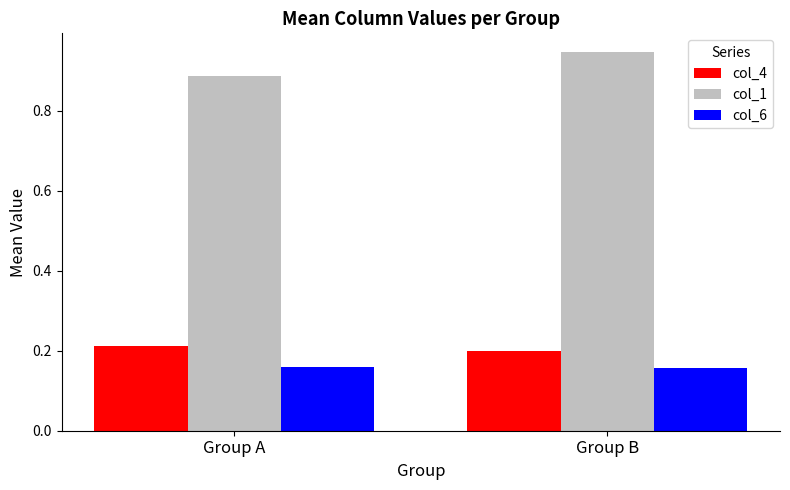

At Group B, list the series in order from largest to smallest.

col_1, col_4, col_6